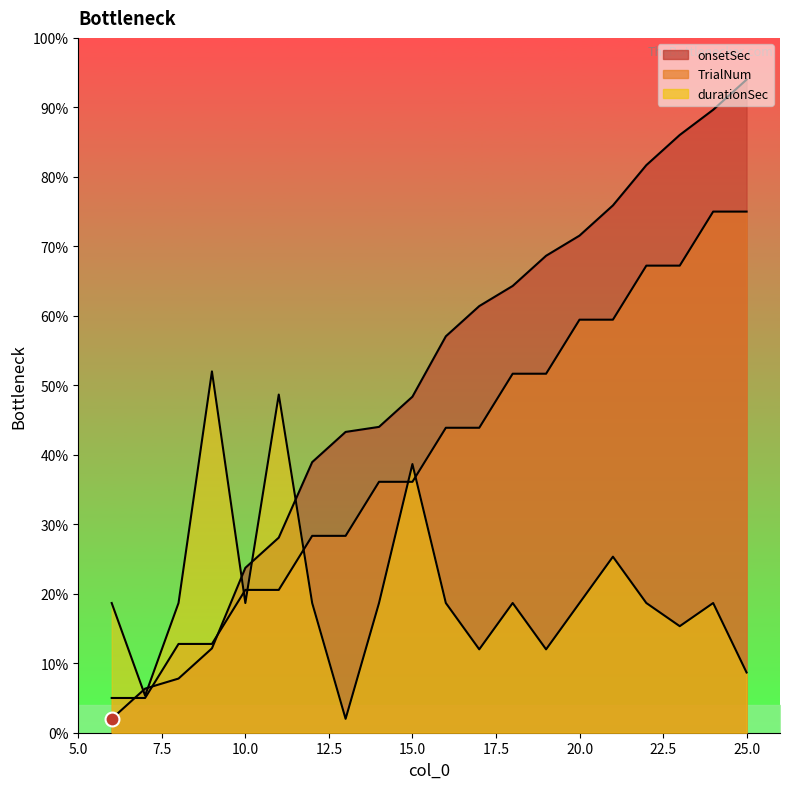

Rank the series by their maximum value, from highest to lowest.

onsetSec, TrialNum, durationSec